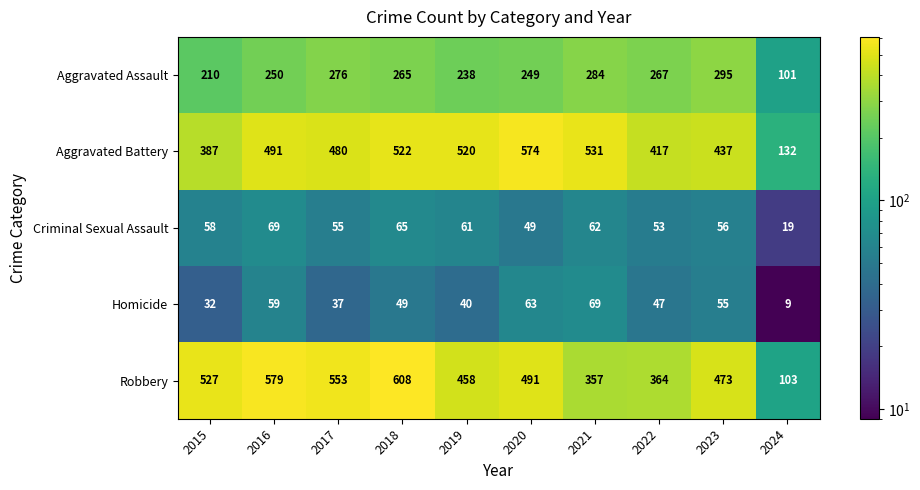

Rank the categories by Aggravated Battery value from lowest to highest.

2024, 2015, 2022, 2023, 2017, 2016, 2019, 2018, 2021, 2020